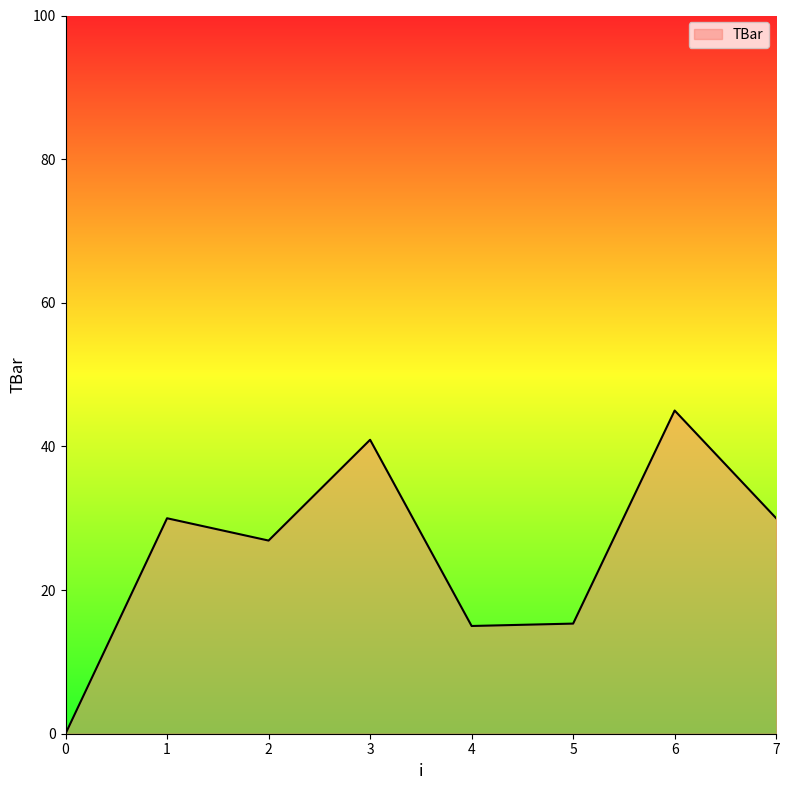

What is the change in value from 0 to 1?

+30.0